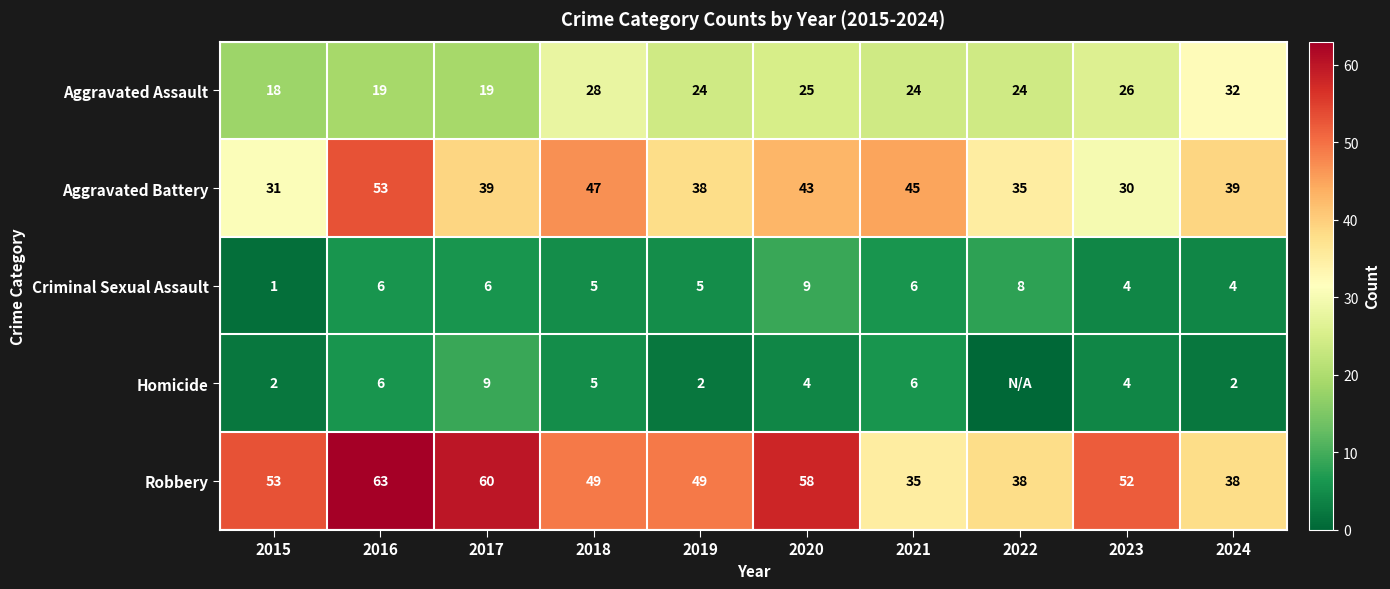

What value does the Robbery series have at 2019, to the nearest 5?

50